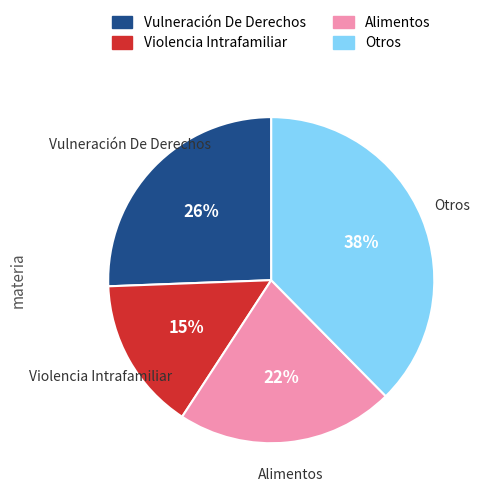

Which category has the biggest portion of the pie?

Otros